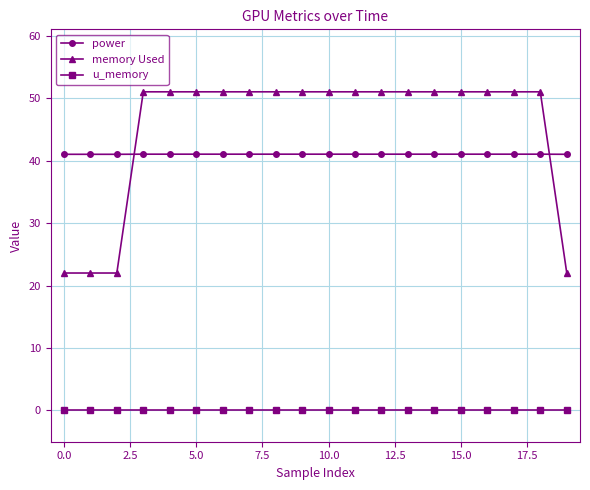

What is the greatest value displayed?

51.0